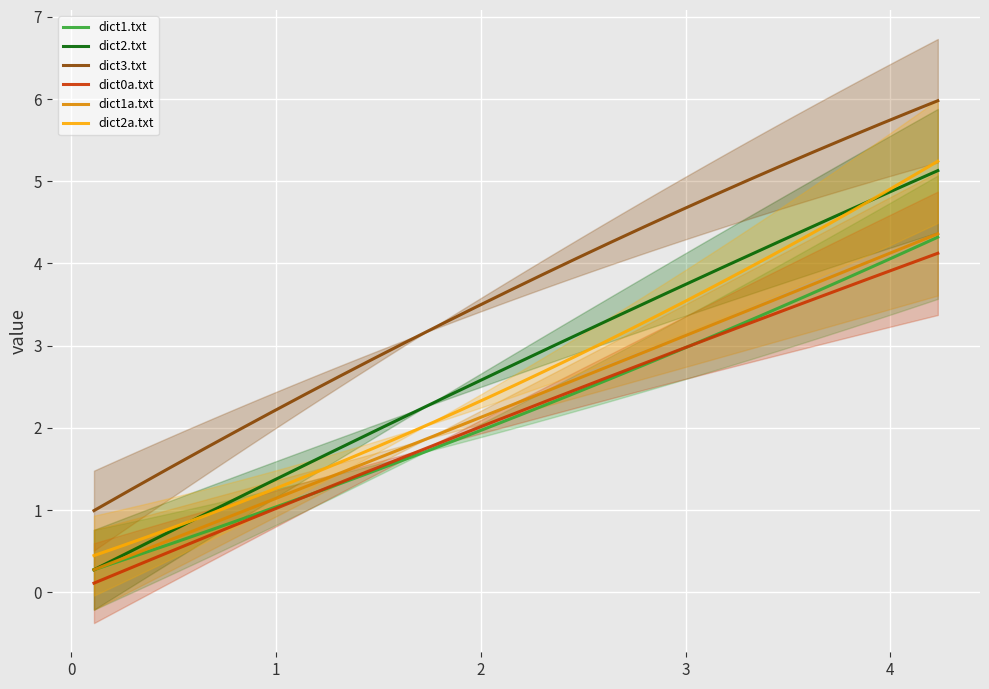

True or false: dict2.txt and dict3.txt intersect in this chart.

False